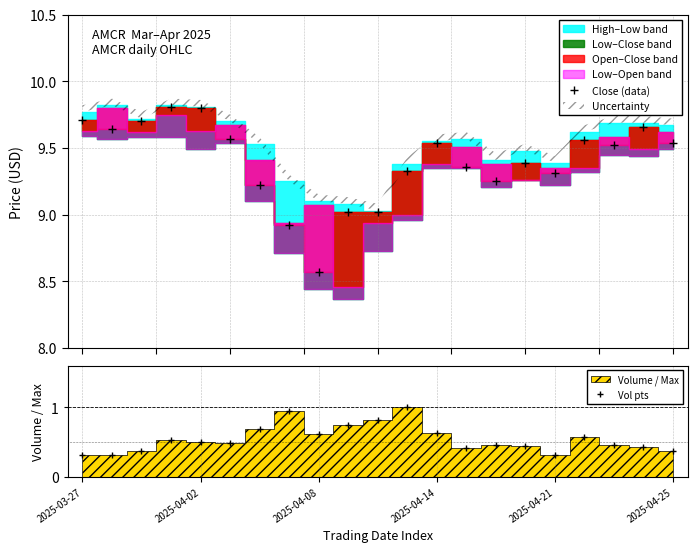

True or false: Vol pts has more than 2 points higher than both neighbors.

True